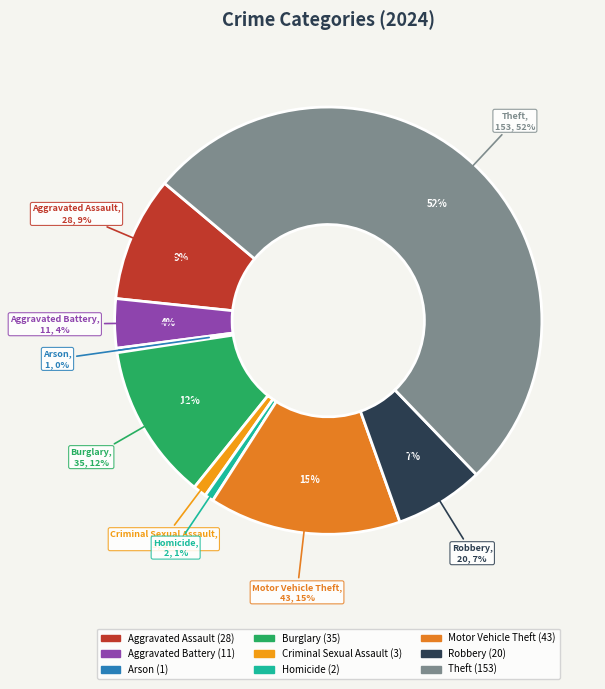

True or false: Theft accounts for 64% of the total.

False